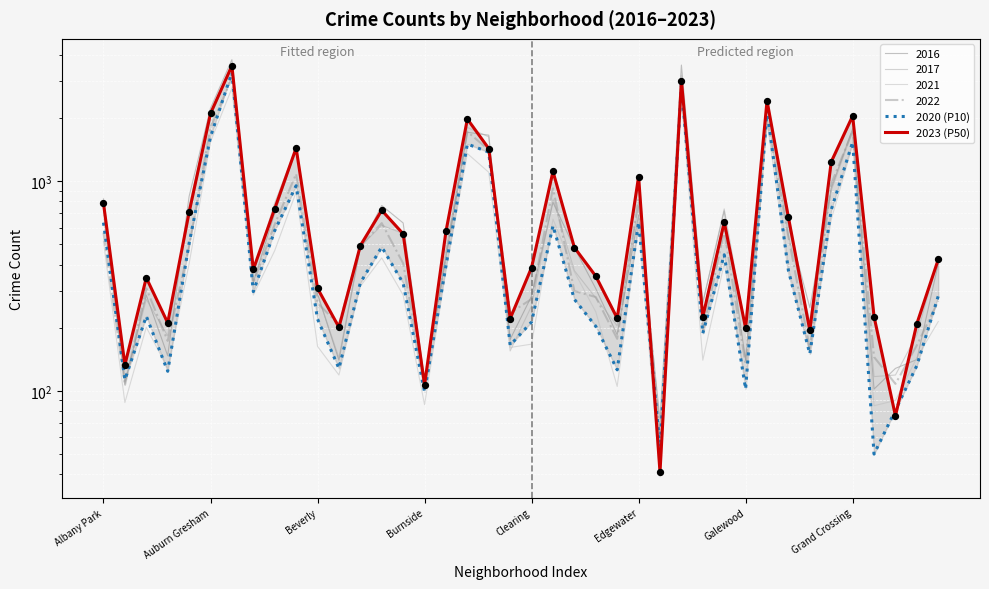

Which series has the largest Y range (max minus min)?

2023 (P50)